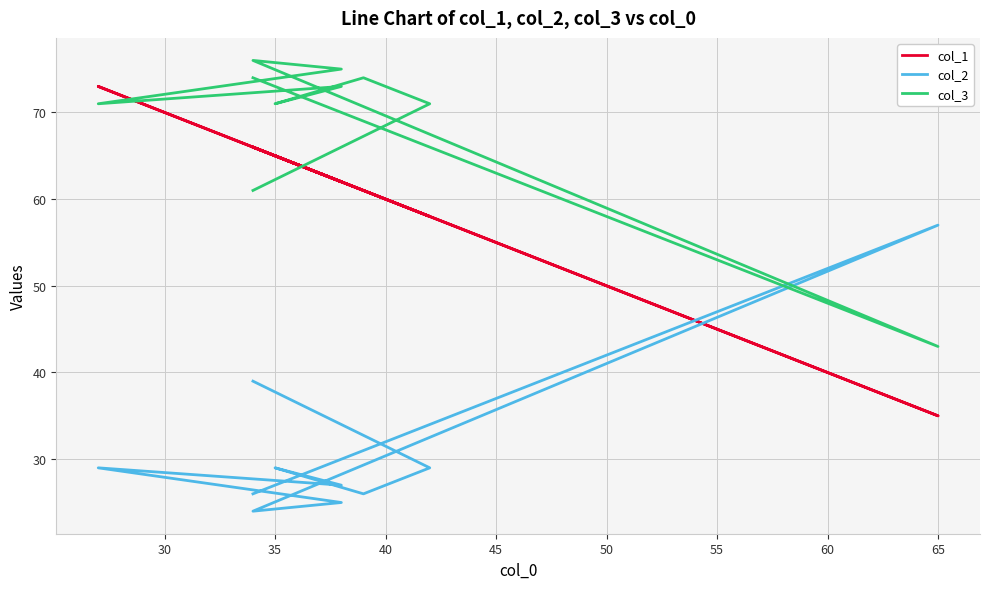

How many data points does each series have?

10